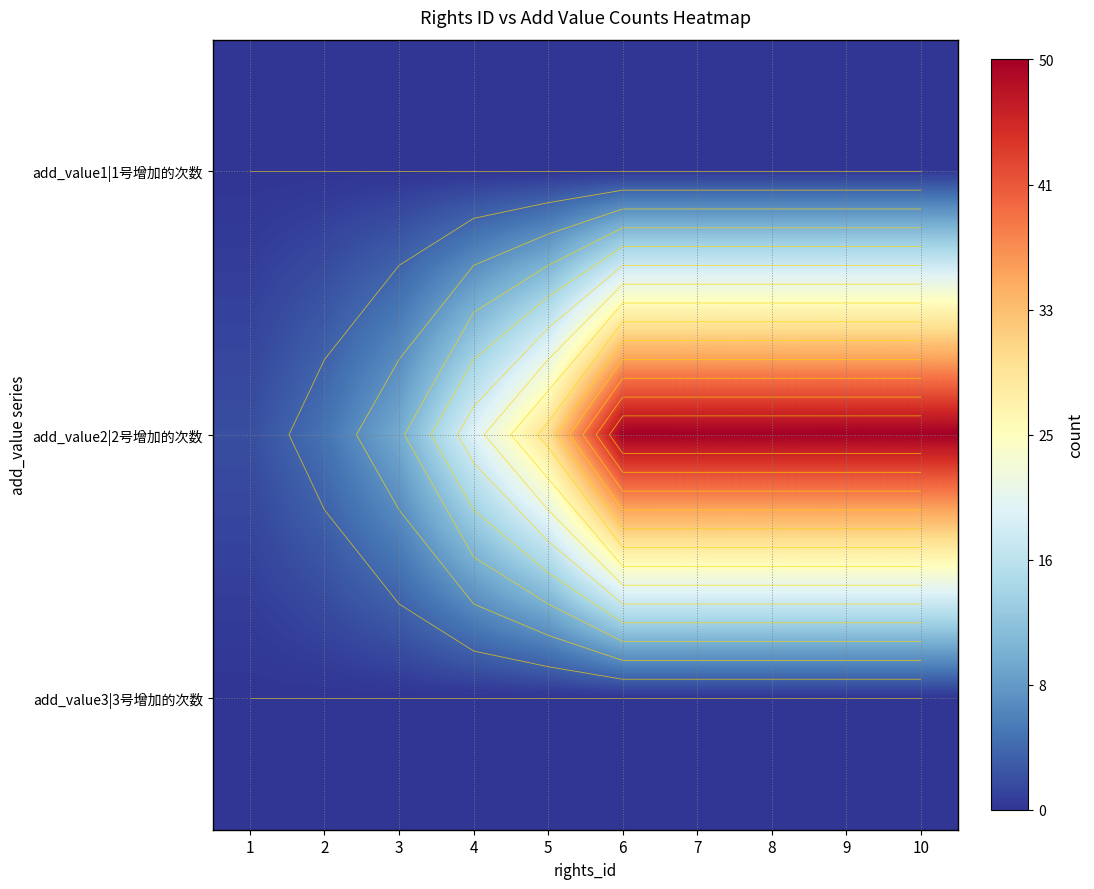

At which label does add_value1|1号增加的次数 reach its minimum?

1